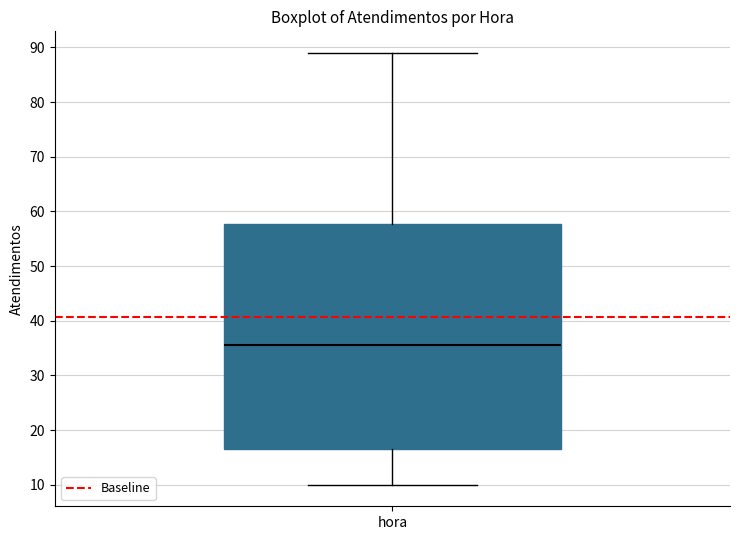

Transcribe this box plot: give where the median line is, the range the box spans, and where the two whiskers end, as read against the y-axis. The values are not printed on the chart, so give them approximately, as read against the axis.

median 36, box 17 to 58, whiskers 10 to 89